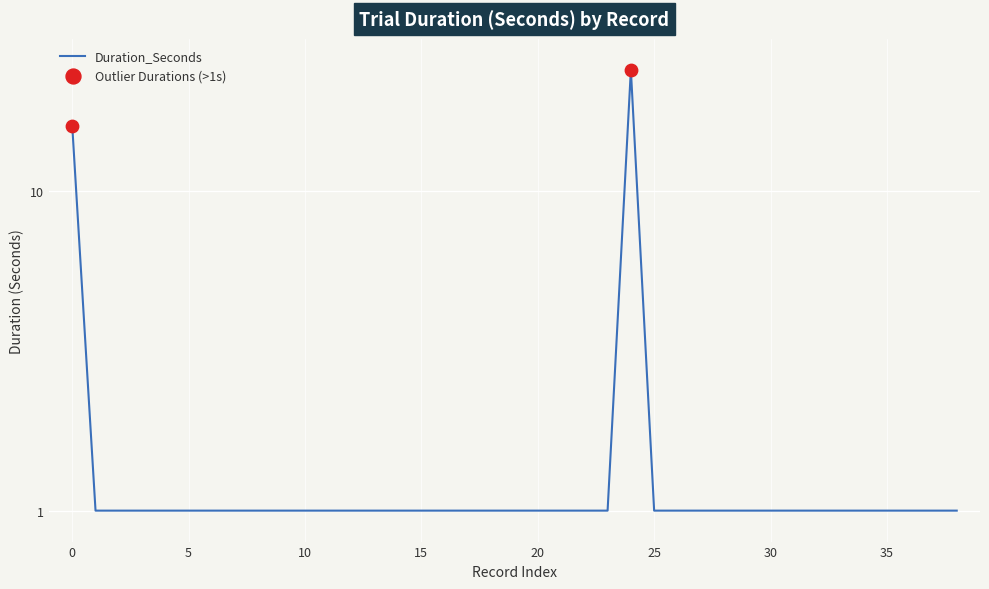

What is the ratio of the value at 1 to the value at 1?

1.0